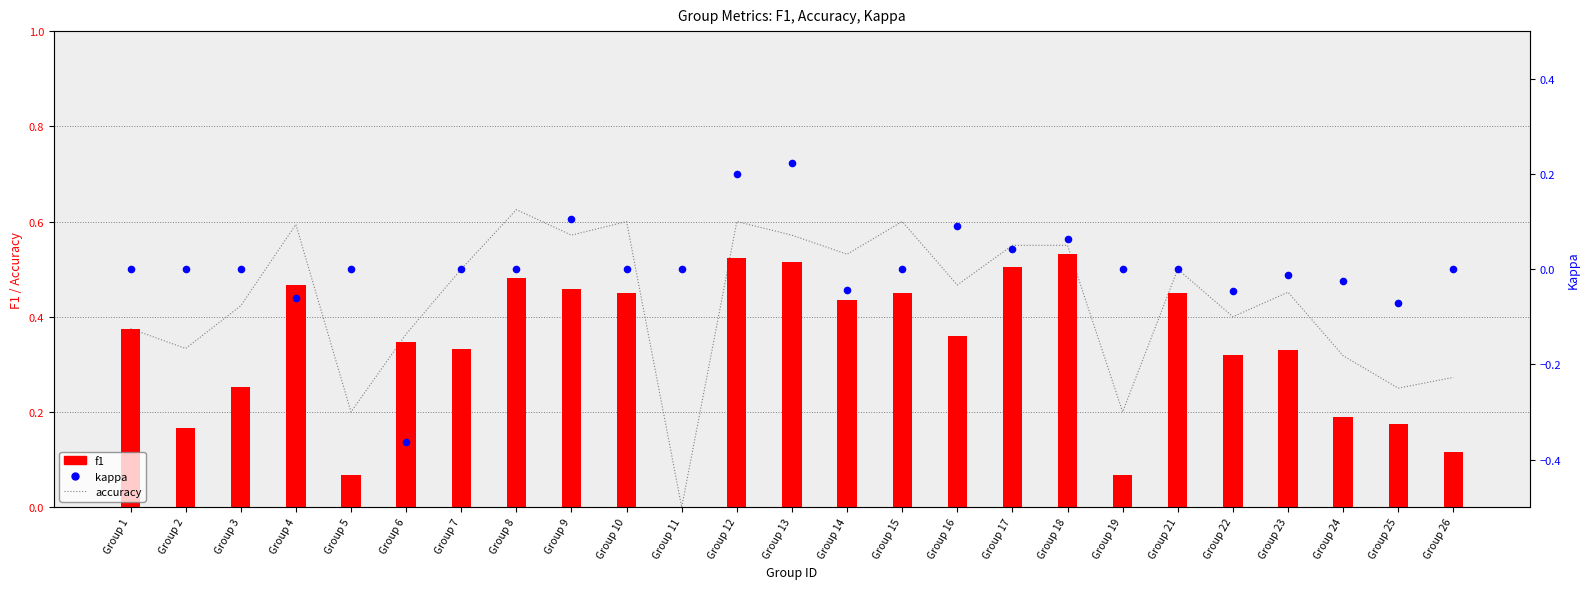

Is the value of kappa at Group 3 greater than the value of f1 at Group 10?

No